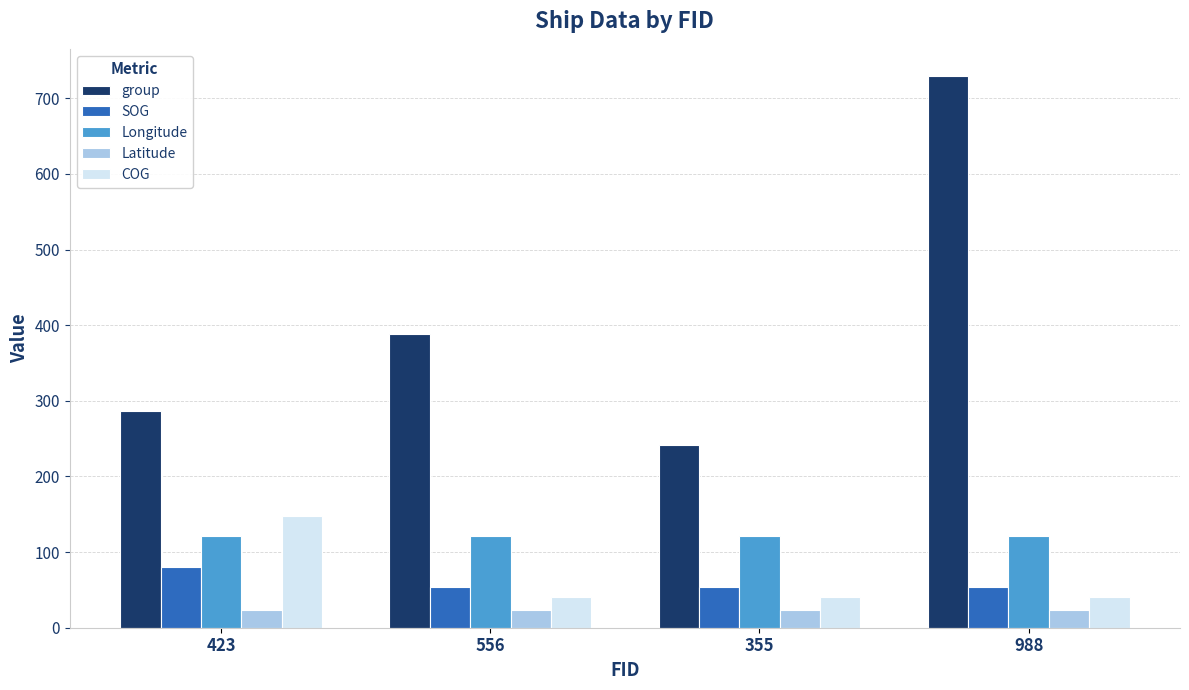

The value of Longitude at 556 is 121.4. True or false?

True